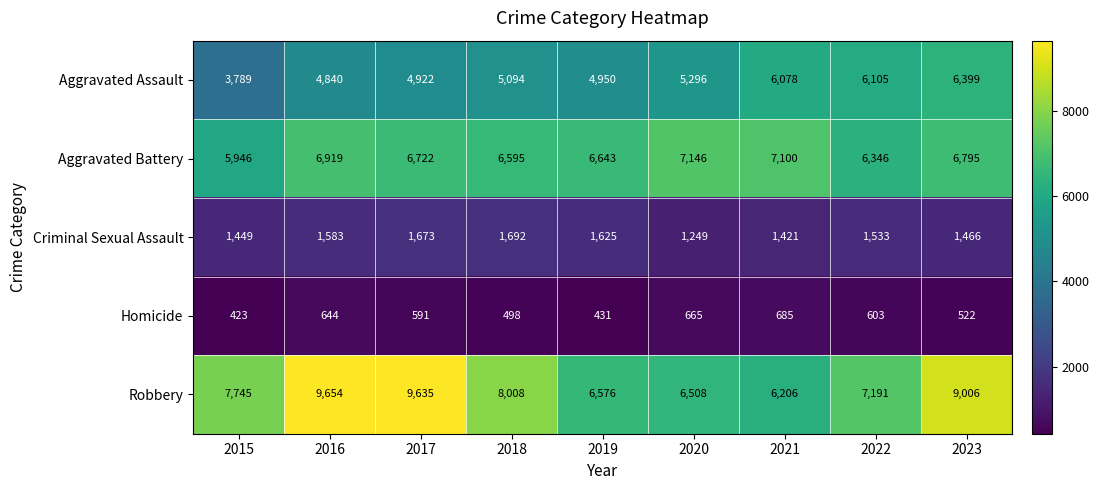

Is the value of Aggravated Assault at 2021 greater than the value of Homicide at 2020?

Yes